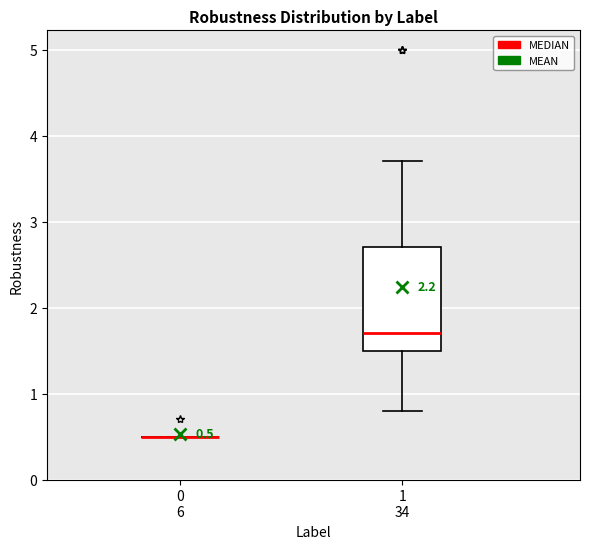

Which box is the tallest, from its lower edge to its upper edge?

1 34